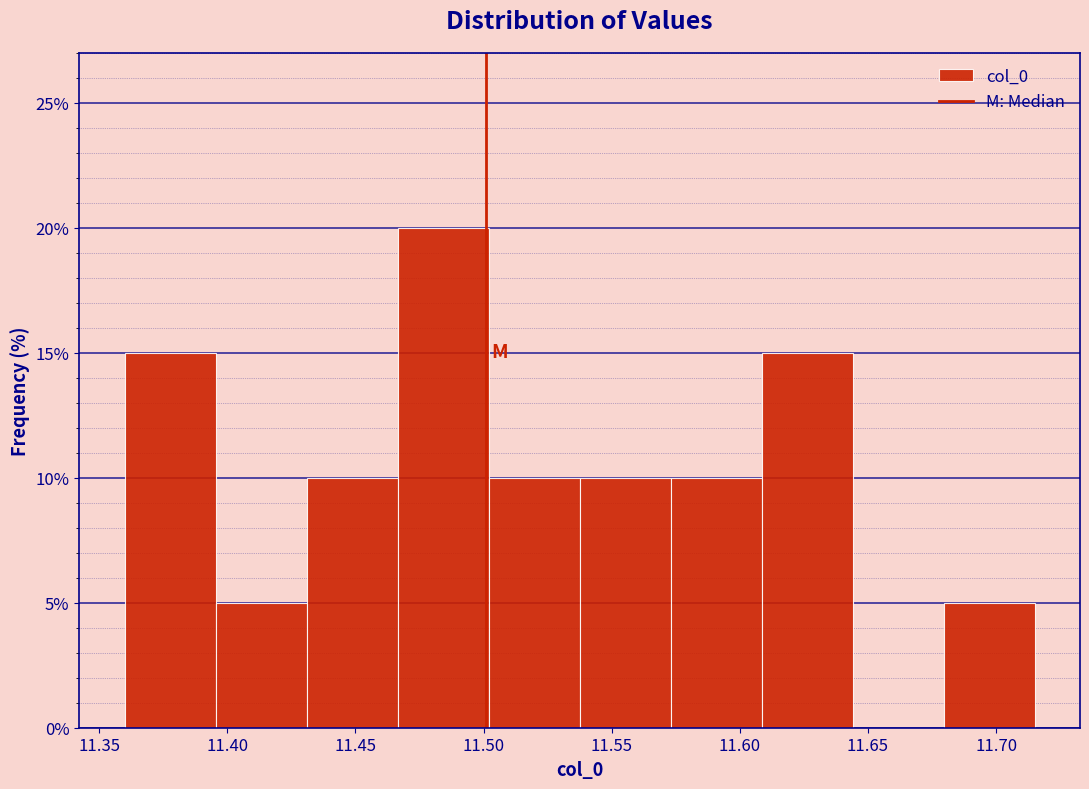

Reading left to right, list every bar in this chart as the range it spans on the x-axis followed by its height. Neither the bar edges nor the heights are printed on the chart, so give them approximately, as read against the axes.

11.360 to 11.395: 15
11.395 to 11.430: 5
11.430 to 11.465: 10
11.465 to 11.500: 20
11.500 to 11.540: 10
11.540 to 11.575: 10
11.575 to 11.610: 10
11.610 to 11.645: 15
11.645 to 11.680: 0
11.680 to 11.715: 5